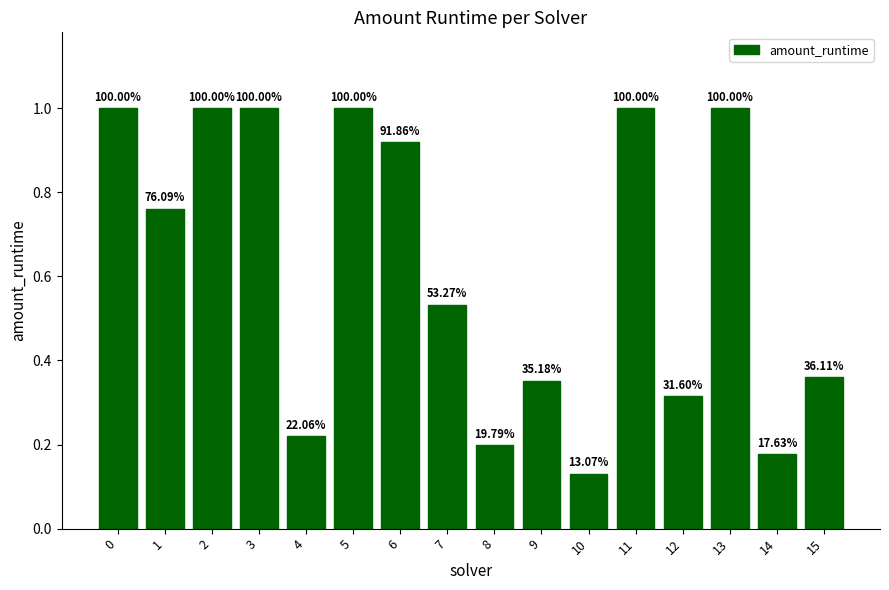

Does the chart contain any negative values?

No